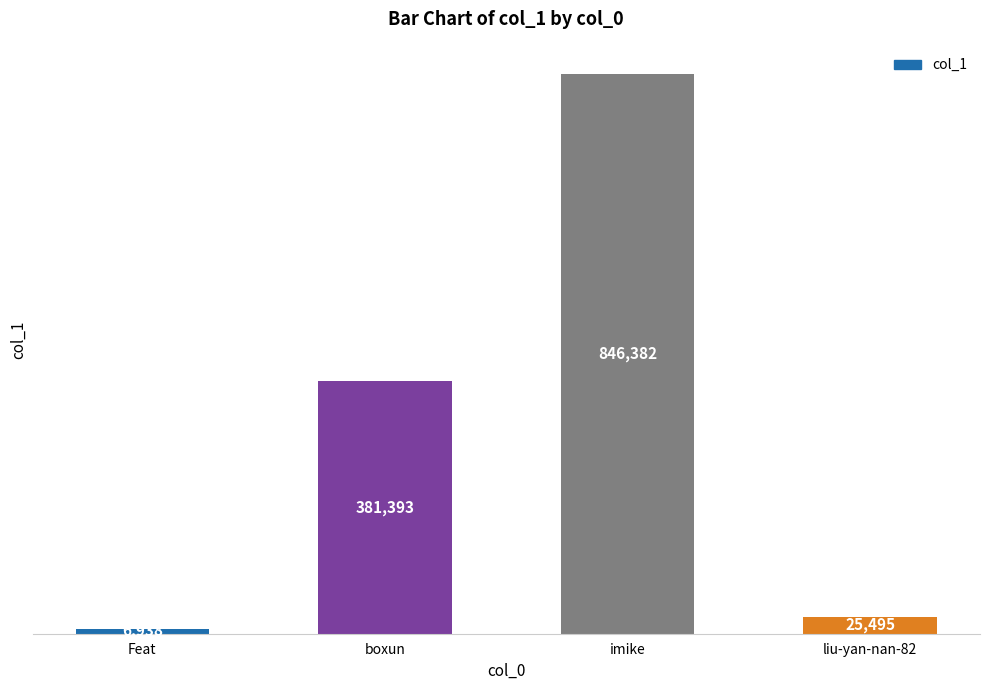

The chart shows a value of 25495 at liu-yan-nan-82. True or false?

True